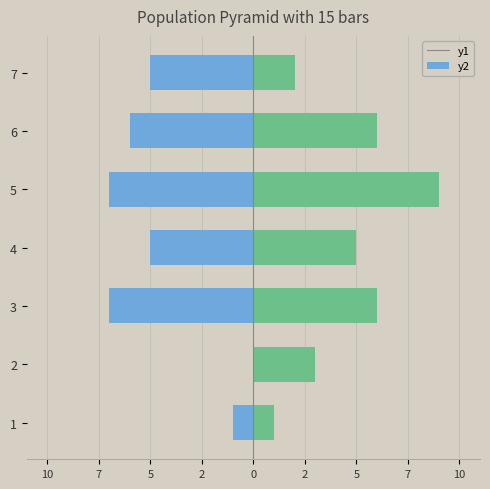

Is the value of Female at 6 greater than the value of Male at 2?

No